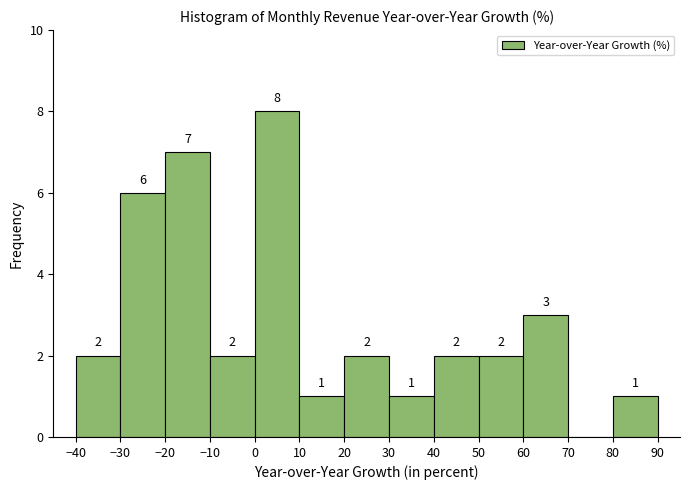

Over which range of the x-axis is the bar tallest?

0 to 10